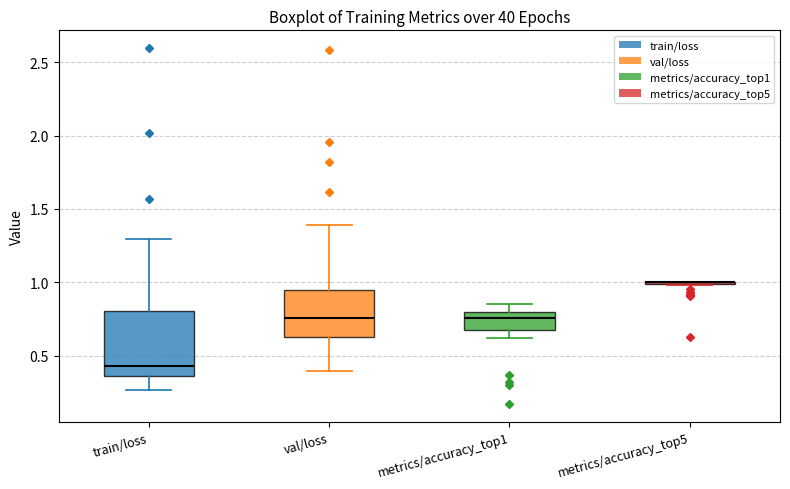

Comparing the boxes themselves (not the whiskers), which one is the tallest?

train/loss